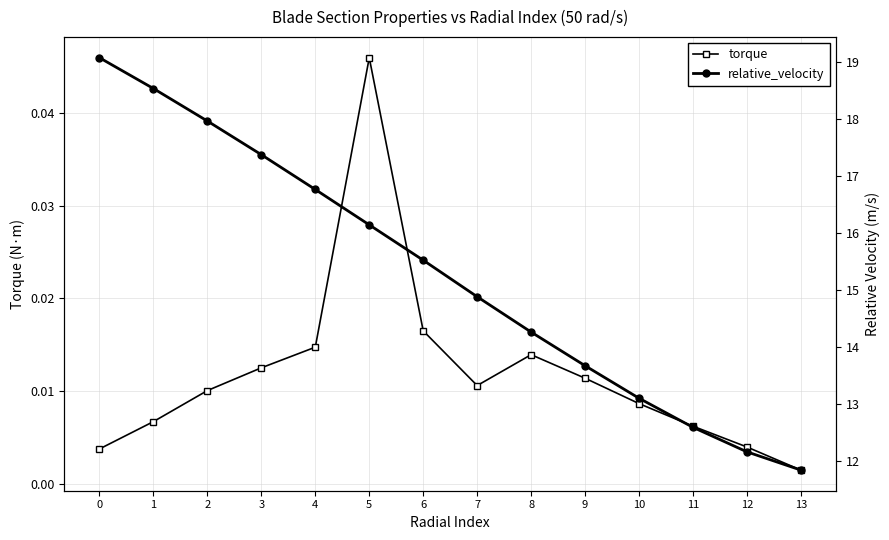

What is the average value of the relative_velocity series?

15.3